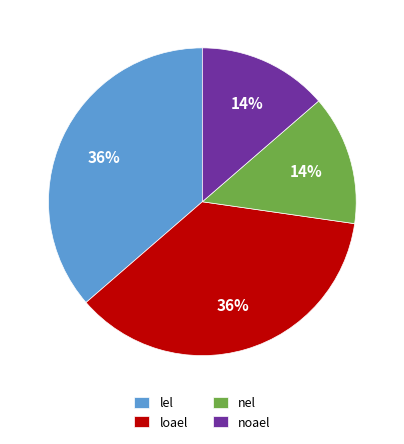

To the nearest percent, what is the combined percentage of nel and lel?

50%